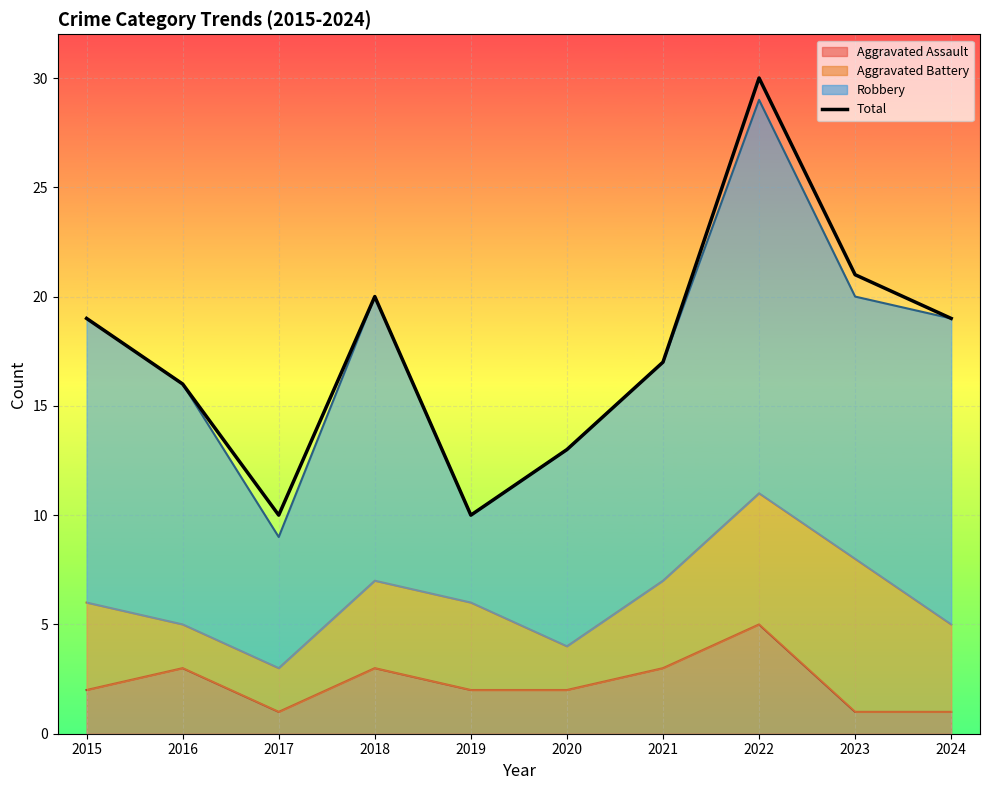

Rank the categories by value from lowest to highest.

2017, 2019, 2020, 2016, 2021, 2015, 2024, 2018, 2023, 2022